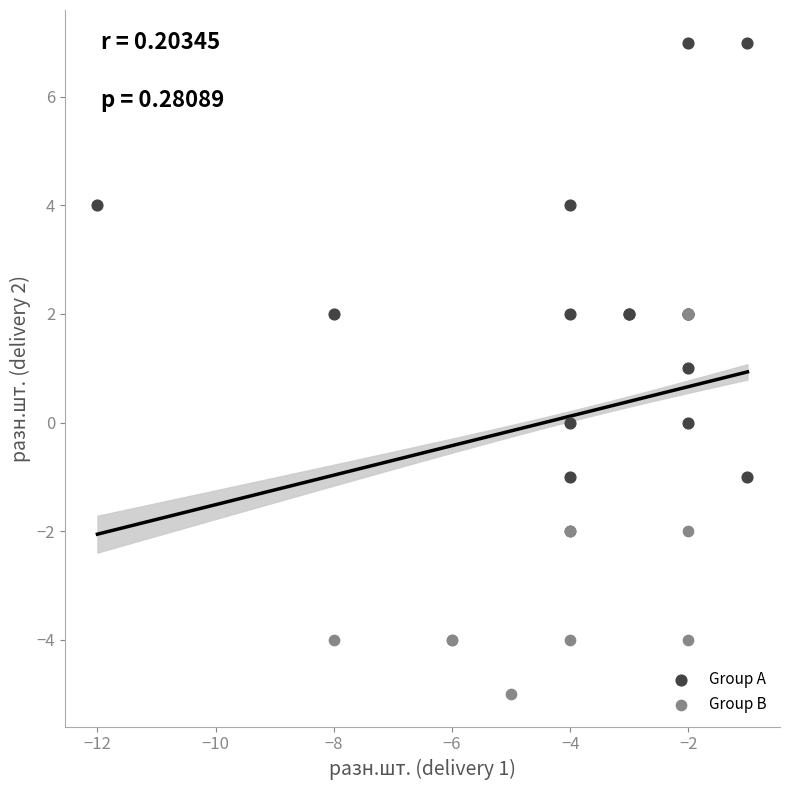

Which series has the largest Y range (max minus min)?

Group A